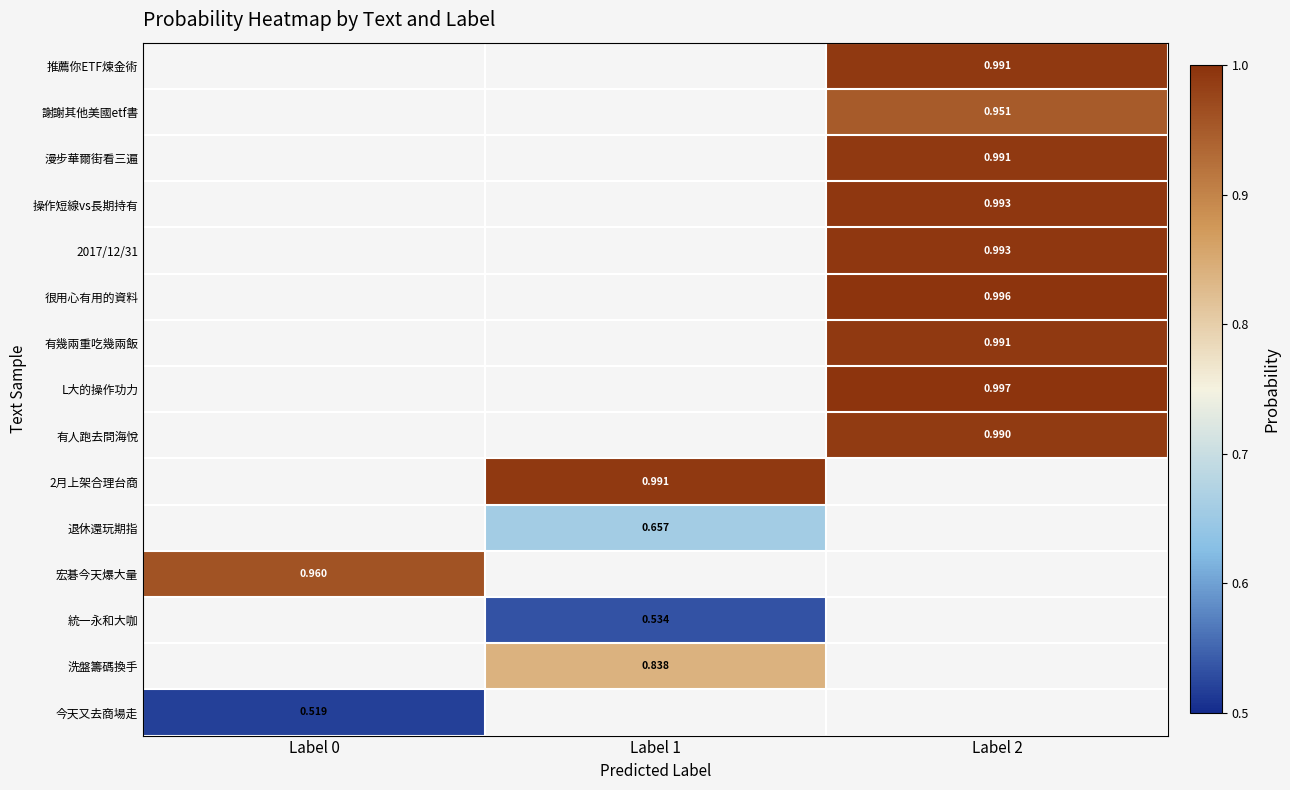

Count the number of categories in the chart.

3